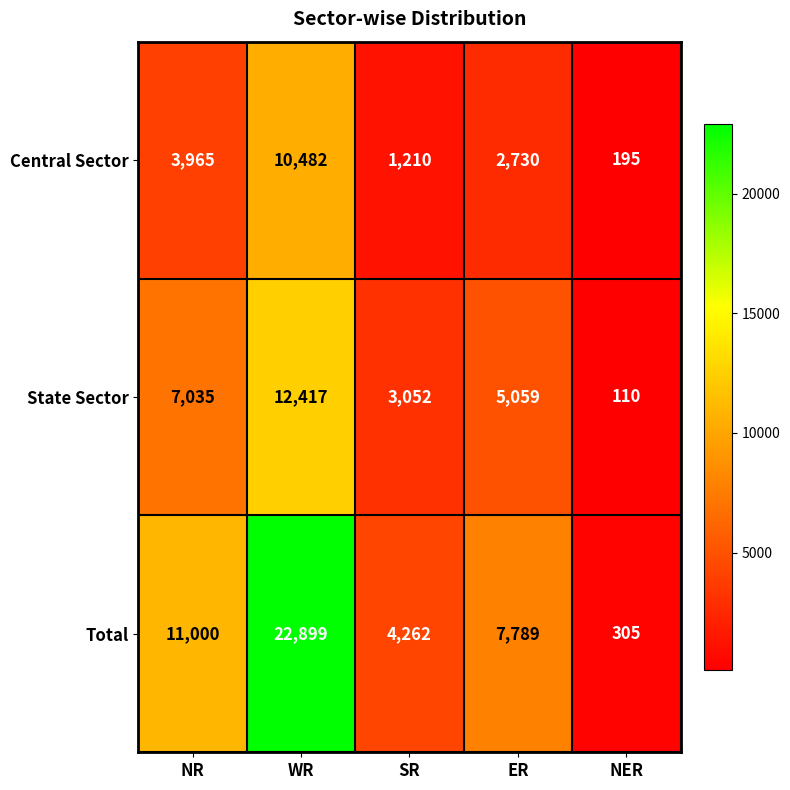

Which label corresponds to the largest value in the chart?

WR